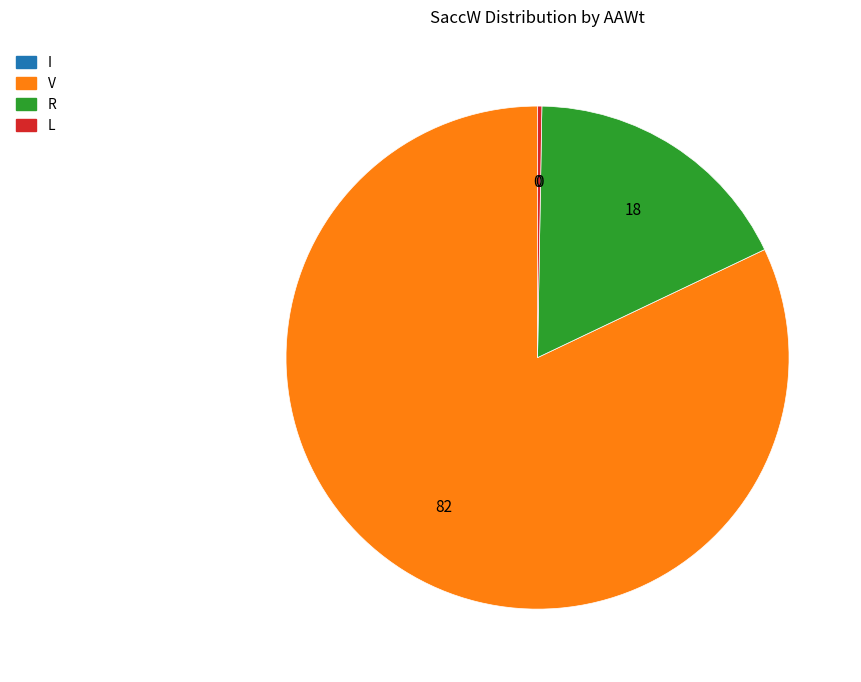

Which slice represents more than half of the pie?

V